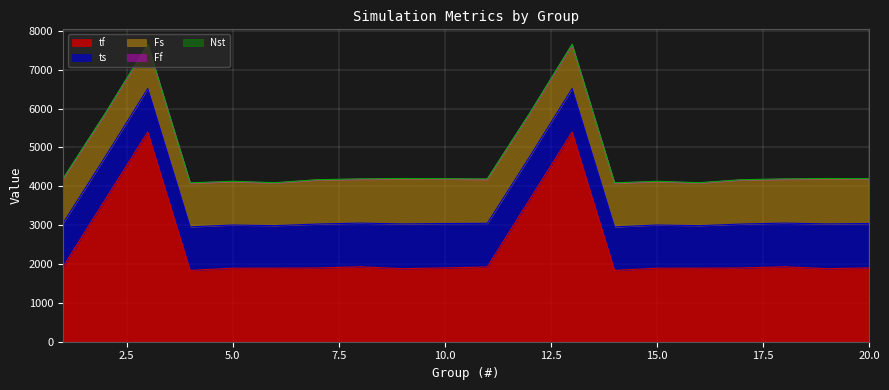

Reading left to right, list all the values displayed in this chart.

tf: 1924.1	3663.4	5399.5	1836.0	1892.3	1893.7	1898.3	1929.8	1880.4	1899.7	1924.1	3663.4	5399.5	1836.0	1892.3	1893.7	1898.3	1929.8	1880.4	1899.7
ts: 1123.7	1101.0	1118.7	1119.3	1112.7	1094.3	1131.0	1124.0	1152.3	1143.0	1123.7	1101.0	1118.7	1119.3	1112.7	1094.3	1131.0	1124.0	1152.3	1143.0
Fs: 1123.7	1101.0	1118.7	1119.3	1112.7	1094.3	1131.0	1124.0	1152.3	1143.0	1123.7	1101.0	1118.7	1119.3	1112.7	1094.3	1131.0	1124.0	1152.3	1143.0
Ff: 14.7	6.3	4.0	9.3	6.0	5.3	5.0	8.0	10.7	5.7	14.7	6.3	4.0	9.3	6.0	5.3	5.0	8.0	10.7	5.7
Nst: 6.0	12.0	18.0	6.0	6.0	6.0	6.0	6.0	6.0	6.0	6.0	12.0	18.0	6.0	6.0	6.0	6.0	6.0	6.0	6.0